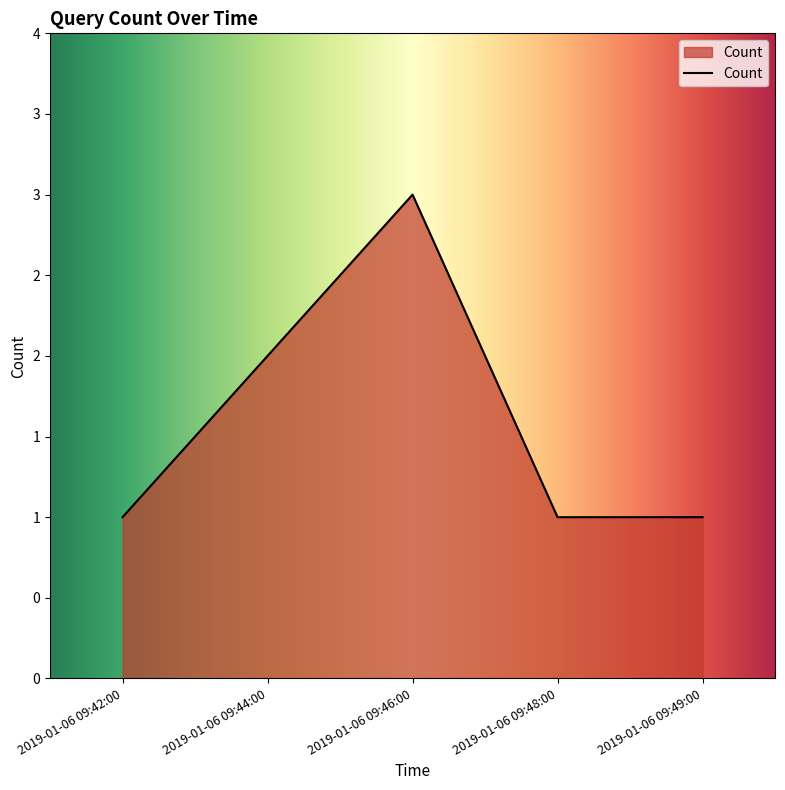

Does the chart have visible grid lines?

No